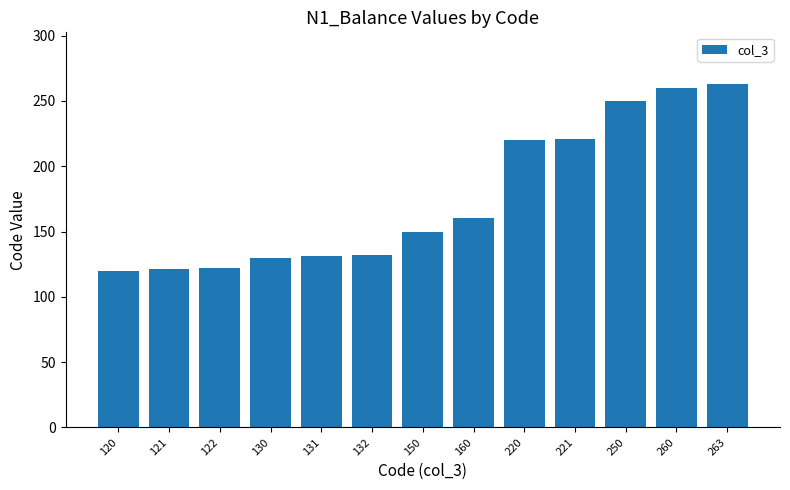

True or false: the data shows 121 at 121.

True